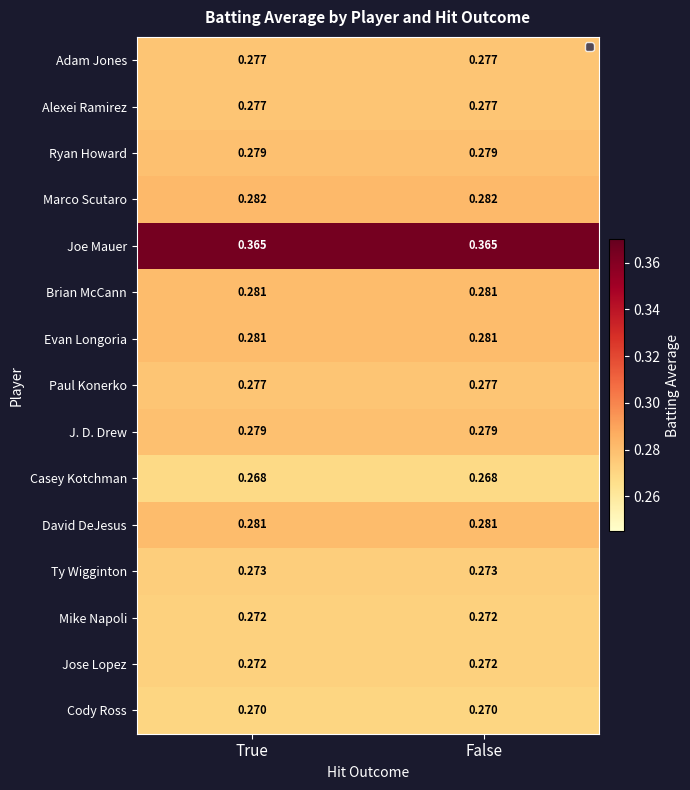

Is the value of Mike Napoli at False greater than the value of Ryan Howard at False?

No